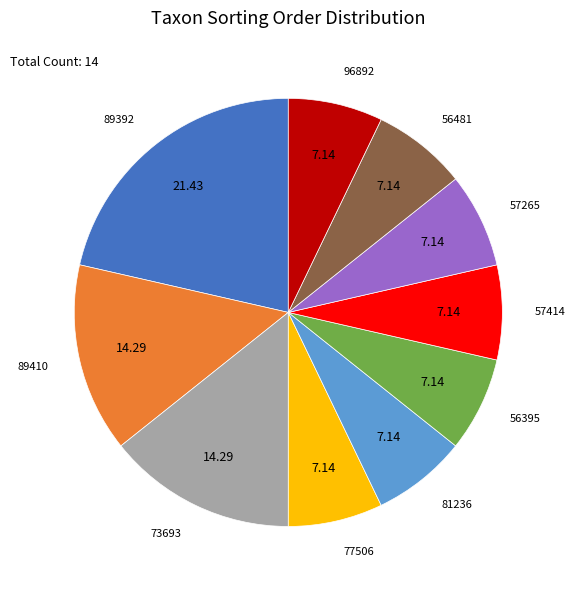

How many slices are in this pie chart?

10